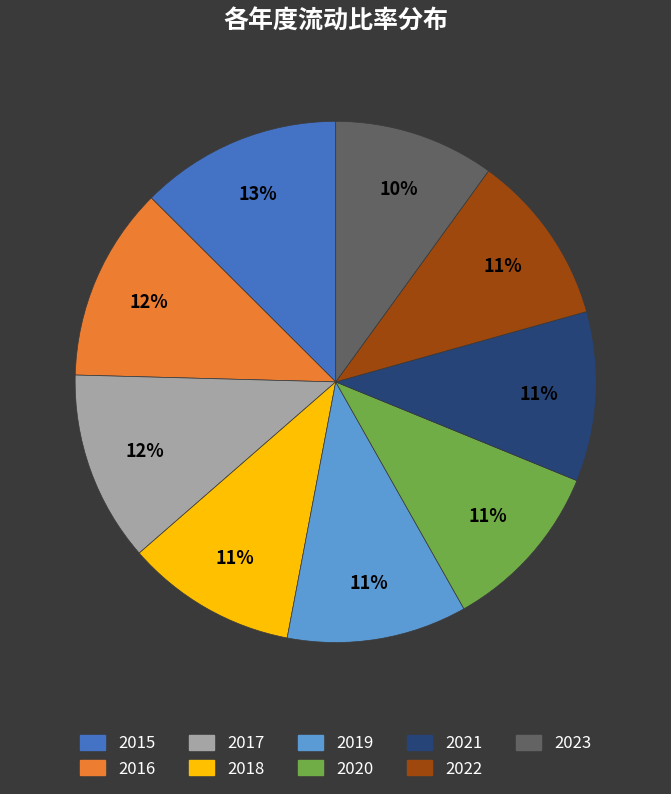

Approximately how many times larger is the value at 2020 compared to 2018?

1.0